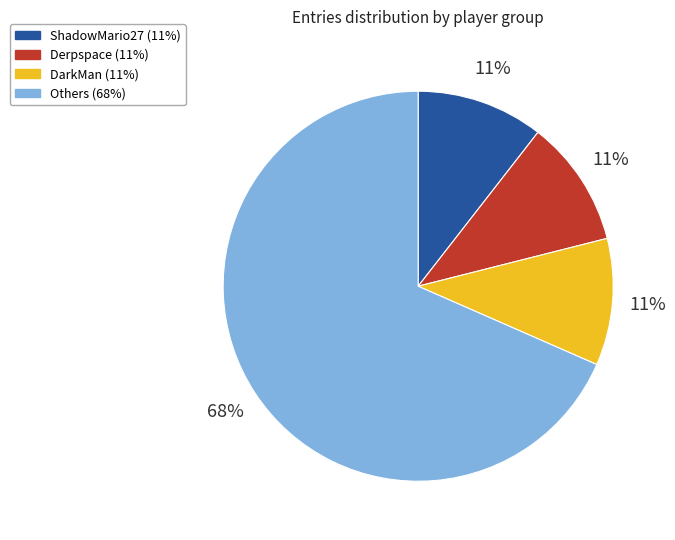

Is there any slice that represents more than half of the pie?

Yes